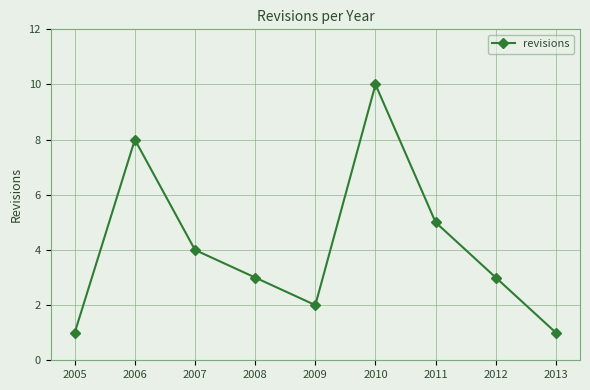

Approximately how many times larger is the value at 2007 compared to 2006?

0.5